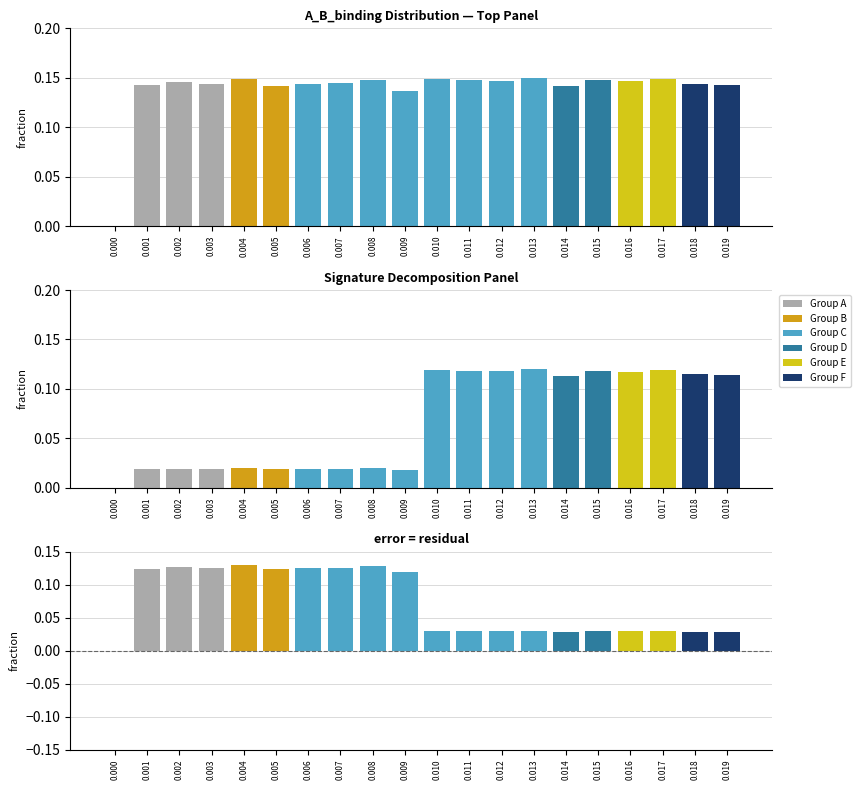

List the labels in order of value, largest first.

0.004, 0.008, 0.002, 0.007, 0.003, 0.006, 0.001, 0.005, 0.009, 0.013, 0.010, 0.017, 0.011, 0.015, 0.012, 0.016, 0.018, 0.019, 0.014, 0.000